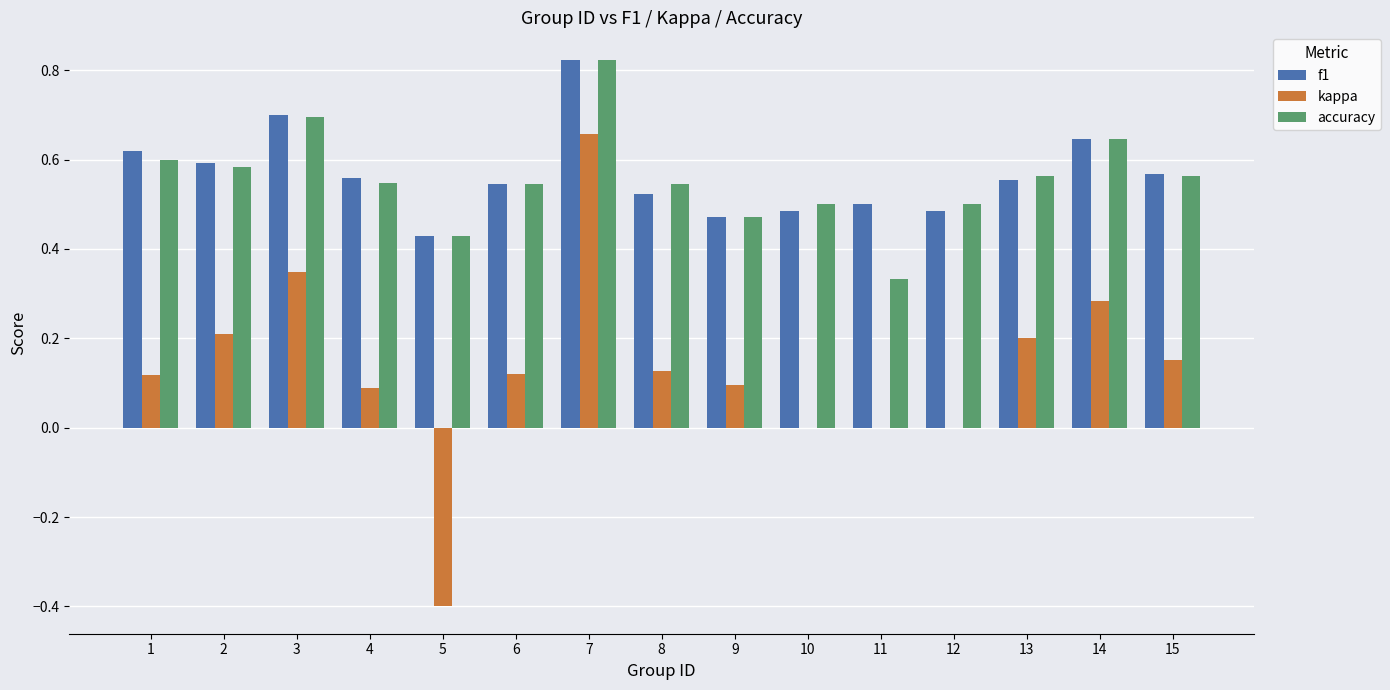

What is the total value across all series at 13?

1.3